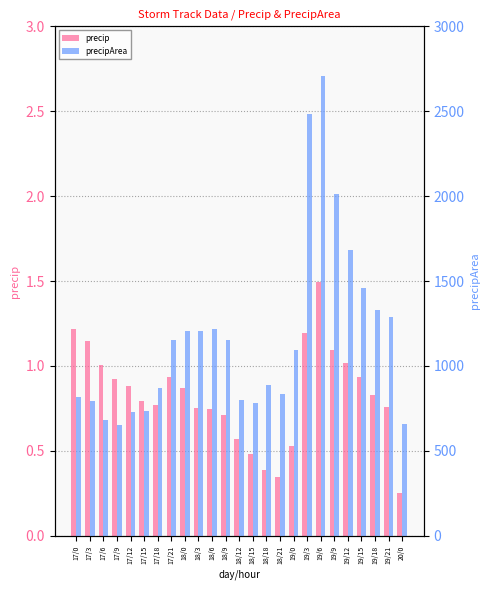

What is the value of the precip bar at the 17th from the left?

0.5